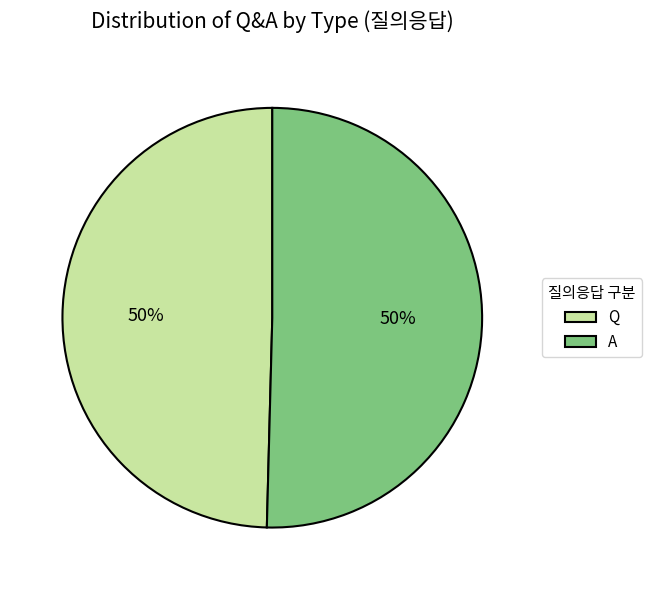

To the nearest percent, what is the combined percentage of Q and A?

100%